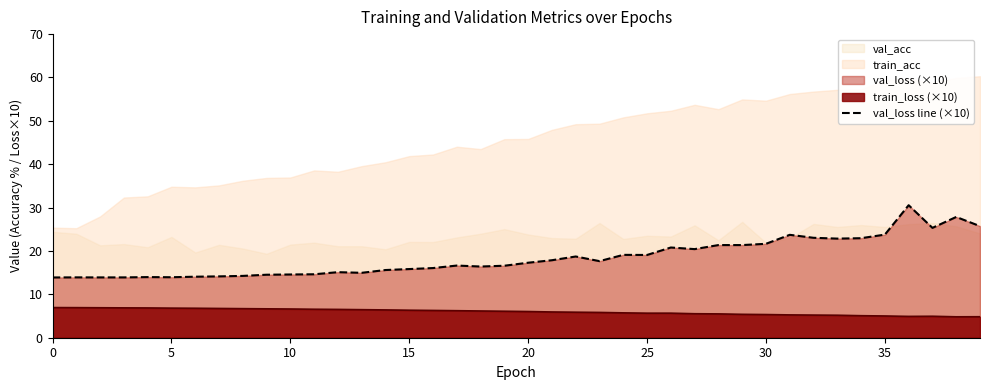

What is the sum of all values?

738.1